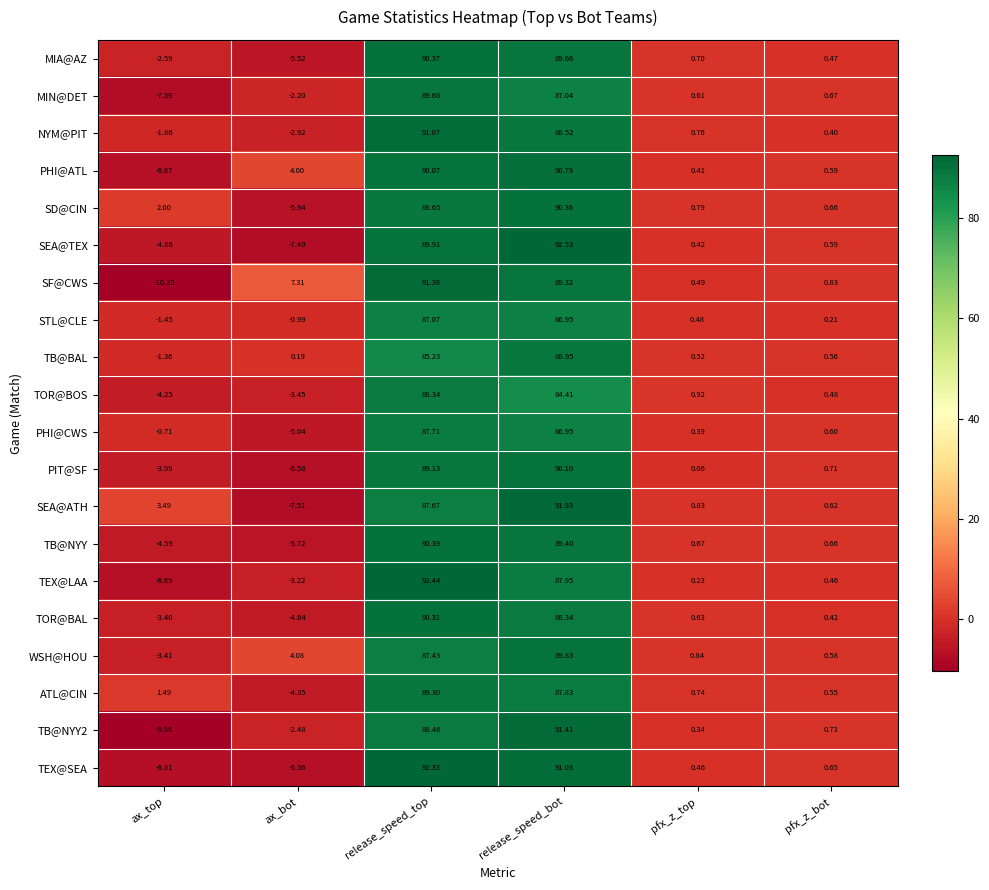

Which series has the largest range (max minus min)?

SF@CWS